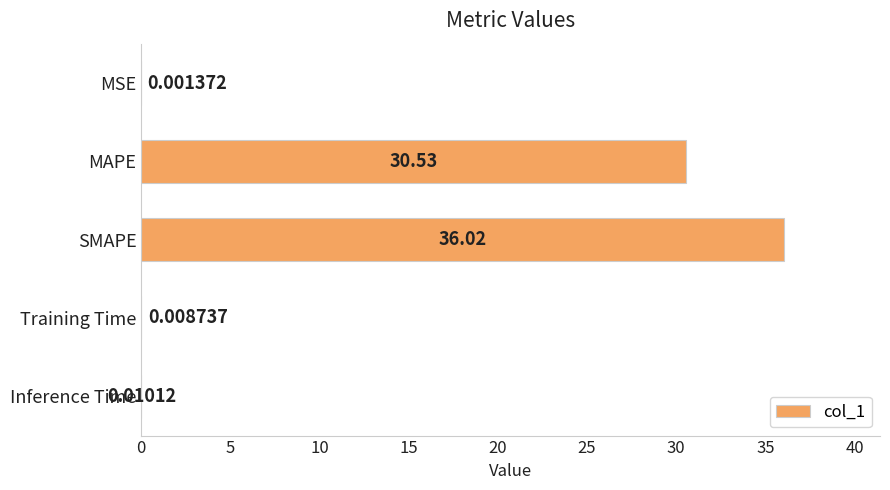

Where is the data nearest to the value 18?

MAPE